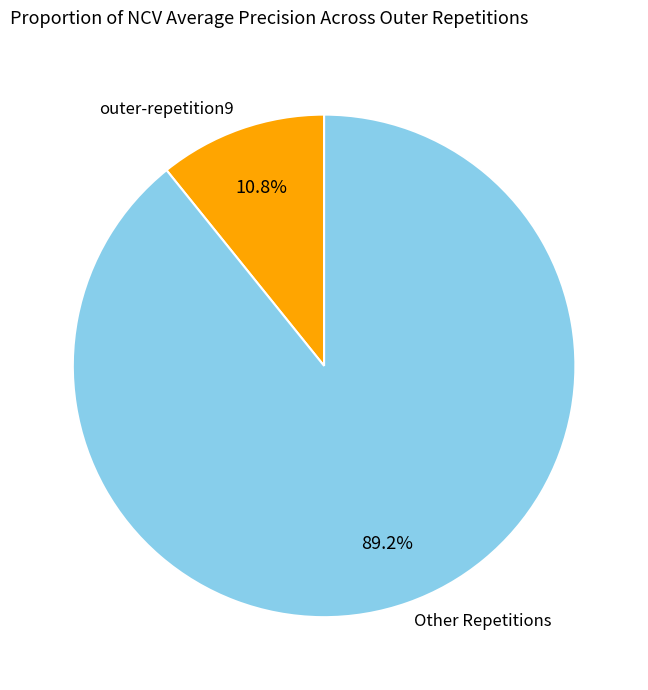

Which category has the smallest portion of the pie?

outer-repetition9